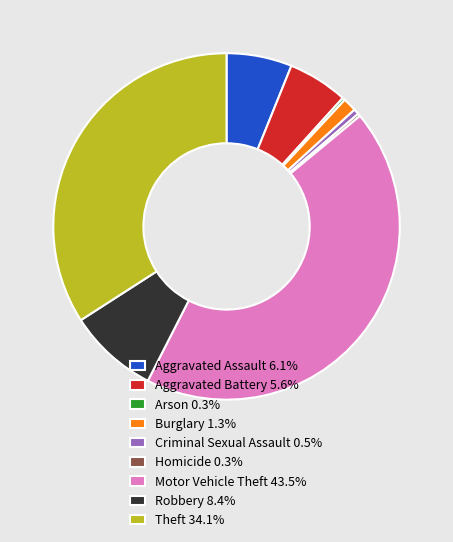

Approximately how many times larger is the value at Aggravated Assault 6.1% compared to Burglary 1.3%?

4.8